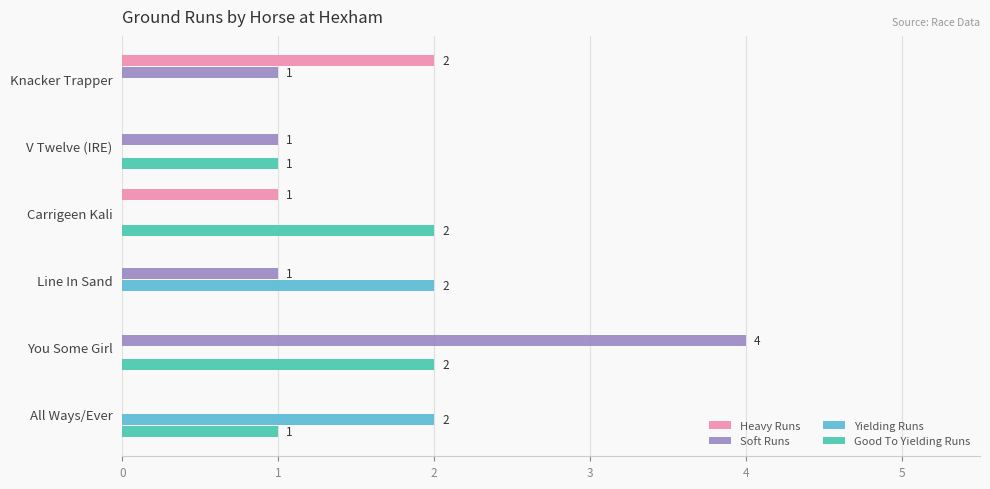

How many distinct data groups are displayed?

4